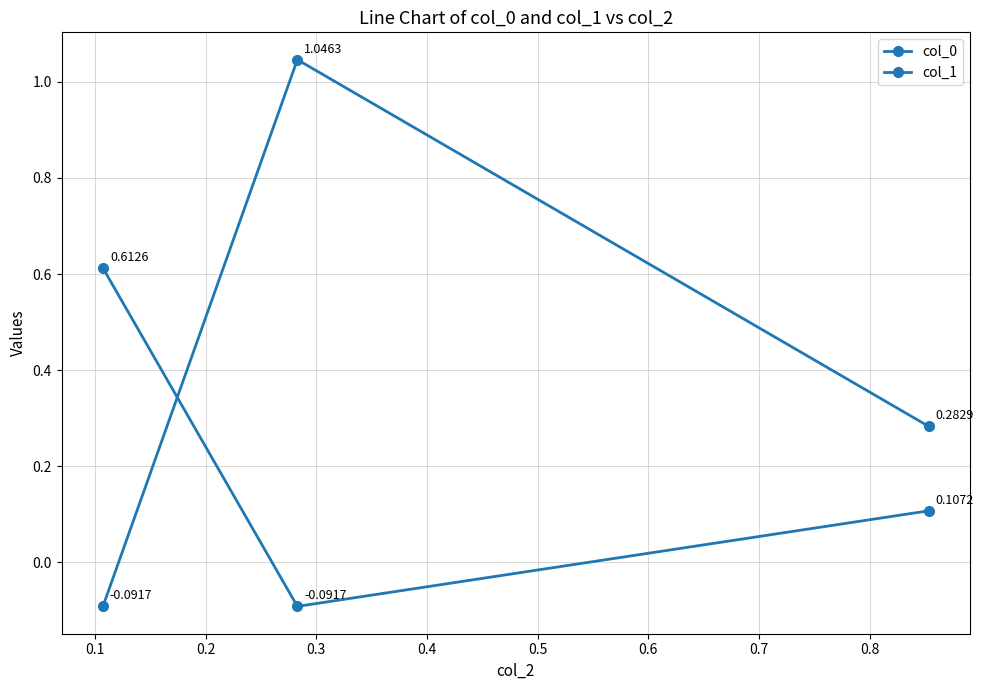

How many distinct data groups are displayed?

2